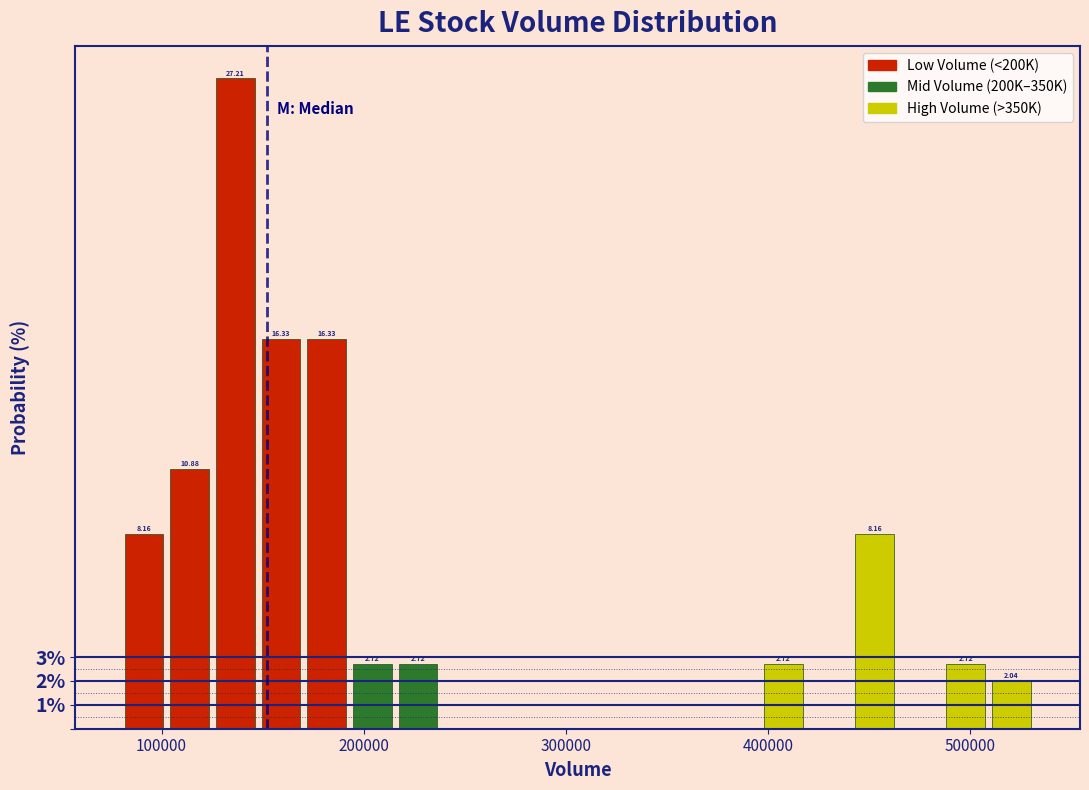

Read against the x-axis, roughly where is the centre of the tallest bar?

140000